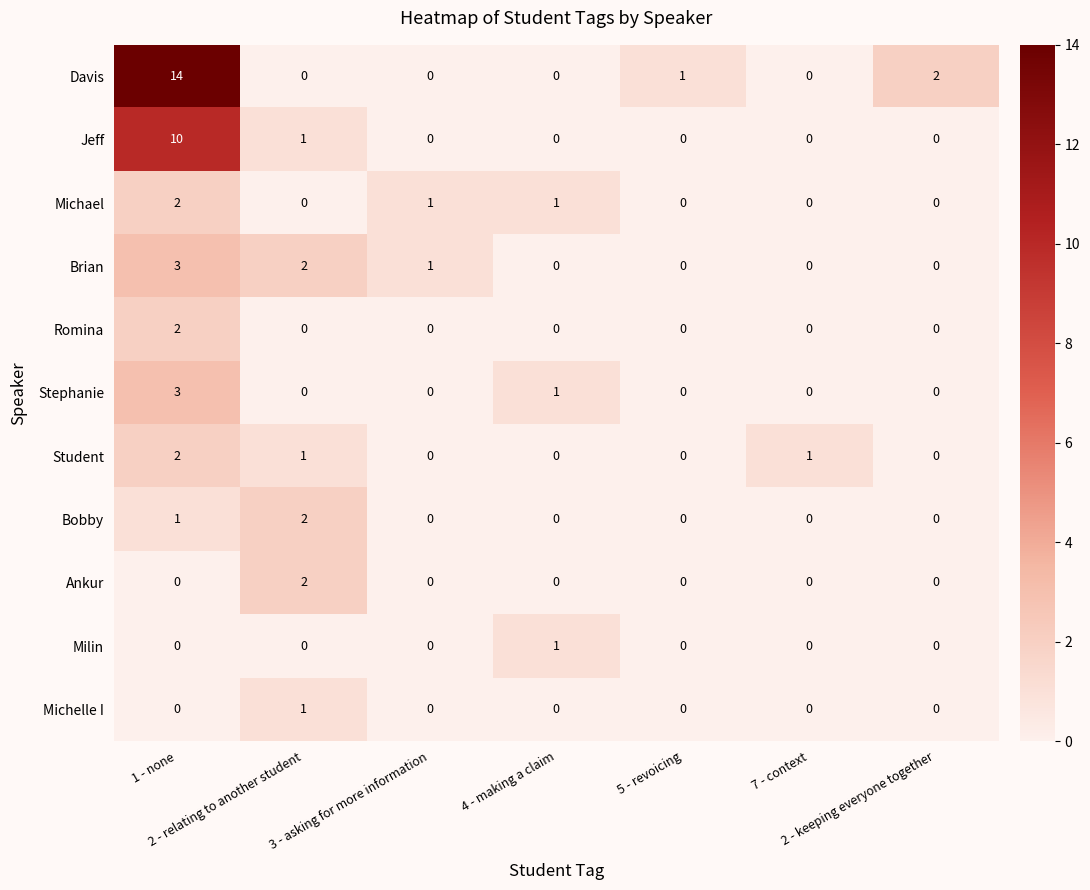

What is the difference between the maximum and minimum values in the Brian series?

3